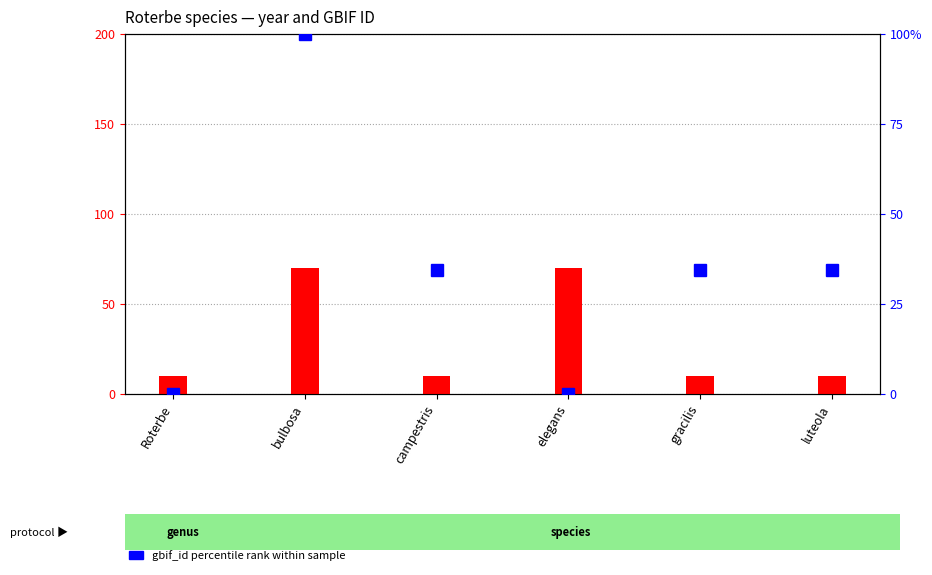

What is the approximate value of gbif_id percentile rank at campestris?

34.4